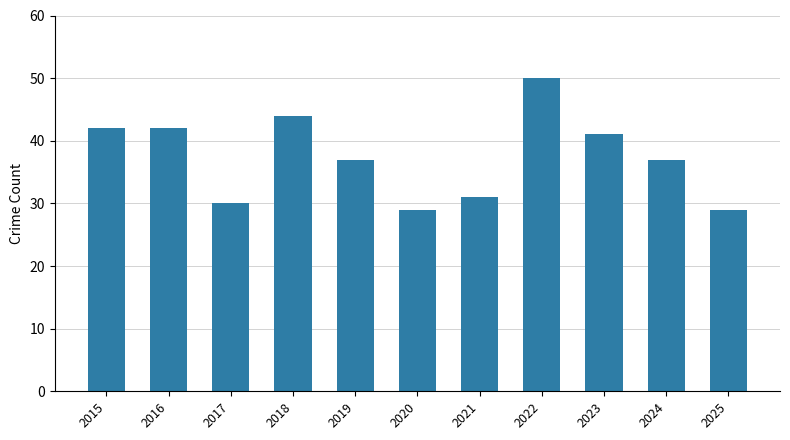

Reading left to right, what are all the values shown in this chart?

42	42	30	44	37	29	31	50	41	37	29